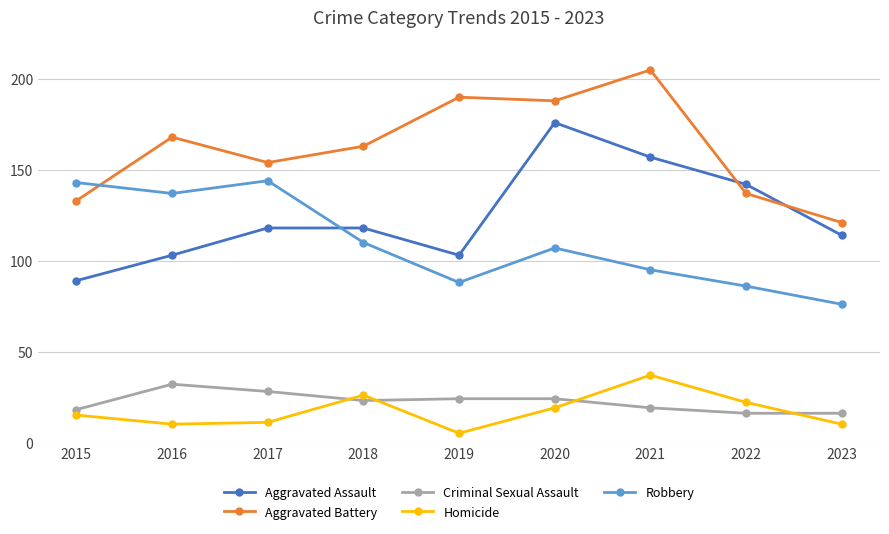

What is the difference between the Homicide values at 2015 and 2017?

4